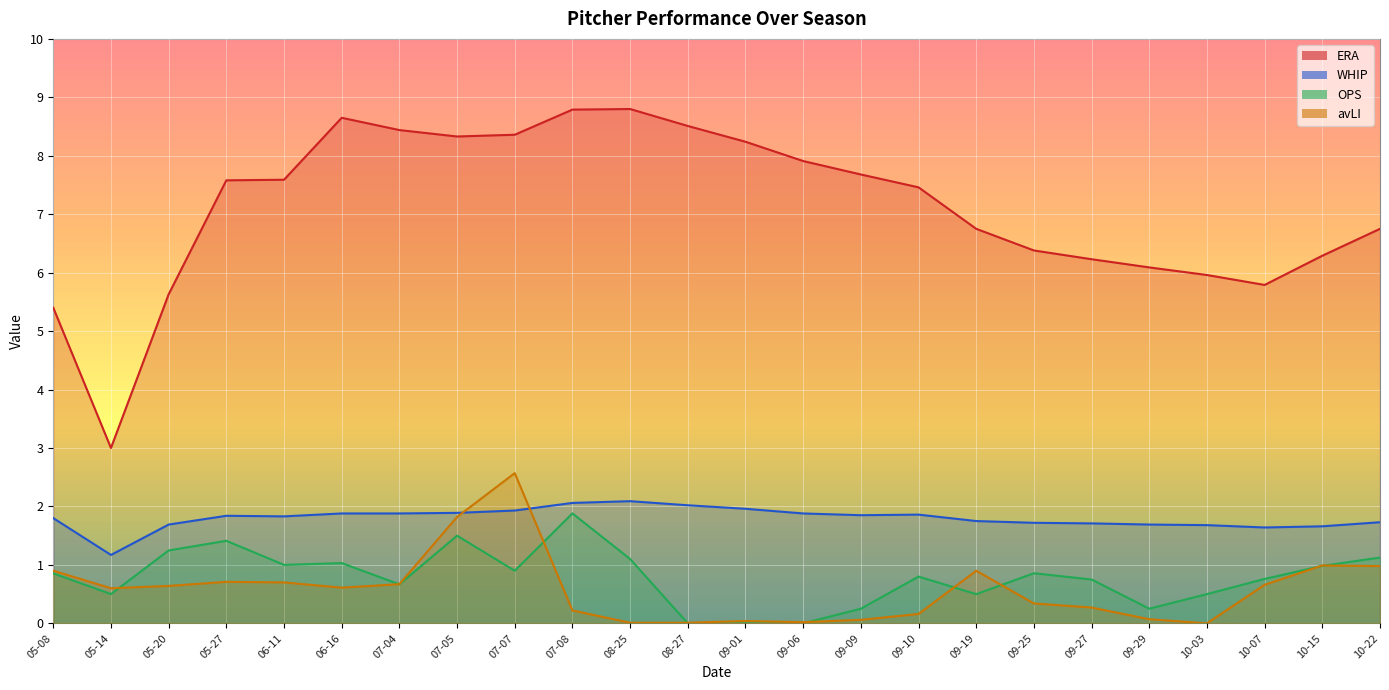

What is the average value of the ERA series?

7.1